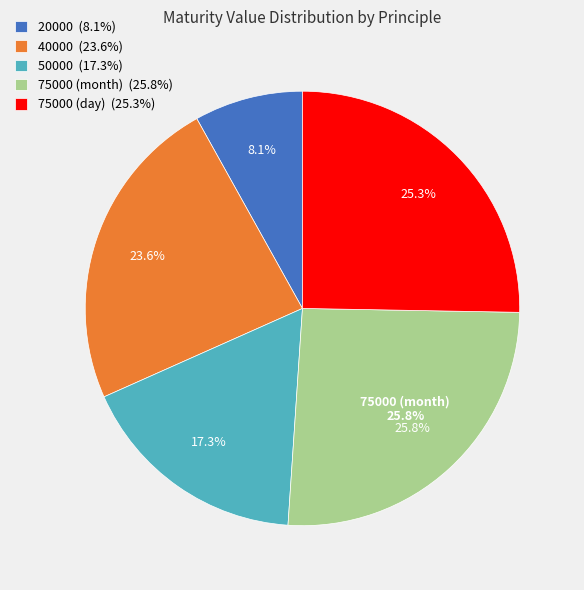

Is it true that 20000 is 15% of the pie?

False